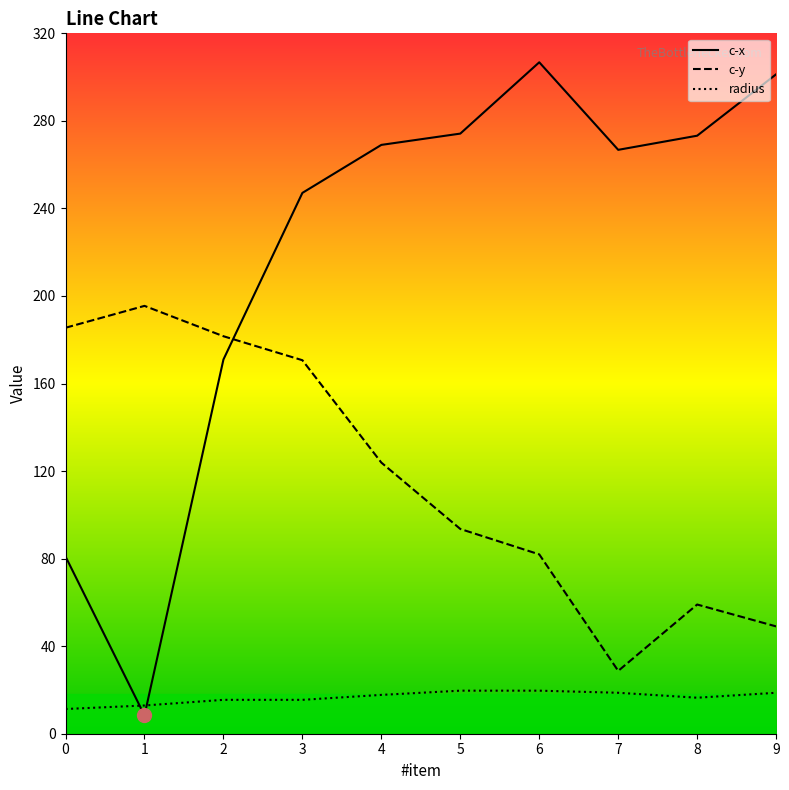

At 3, list the series in order from smallest to largest.

radius, c-y, c-x